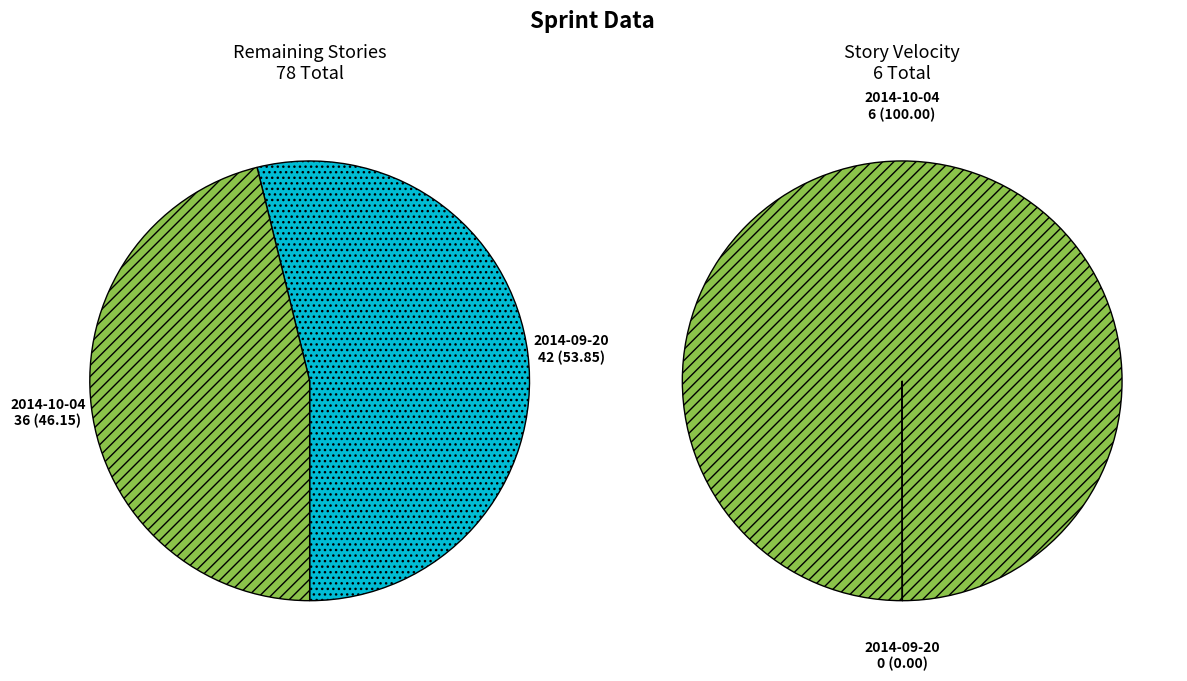

Between 2014-09-20 and 2014-10-04, which is larger?

2014-10-04